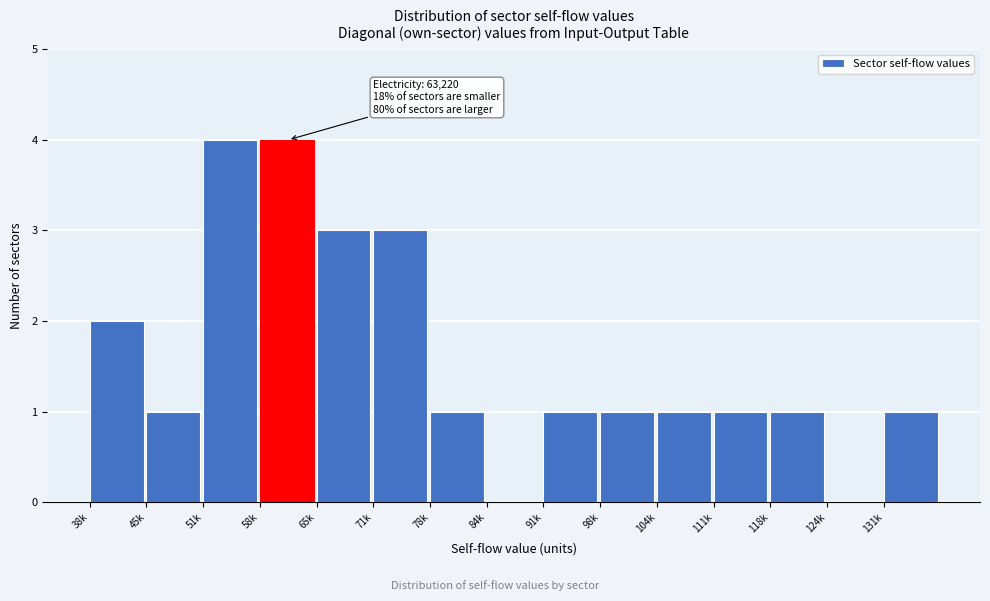

Reading left to right, transcribe all the data shown in this chart.

38k=2	45k=1	51k=4	58k=4	65k=3	71k=3	78k=1	84k=0	91k=1	98k=1	104k=1	111k=1	118k=1	124k=0	131k=1